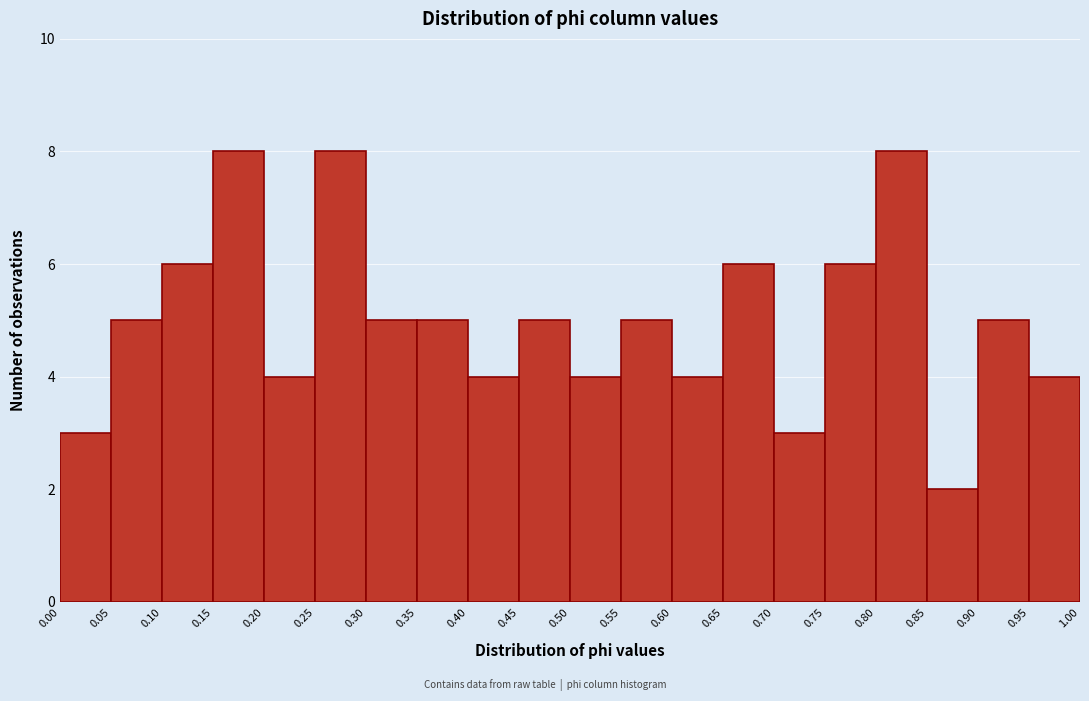

How tall is the bar that spans 0.50 to 0.55 on the x-axis? The values are not printed on the chart, so give them approximately, as read against the axis.

4